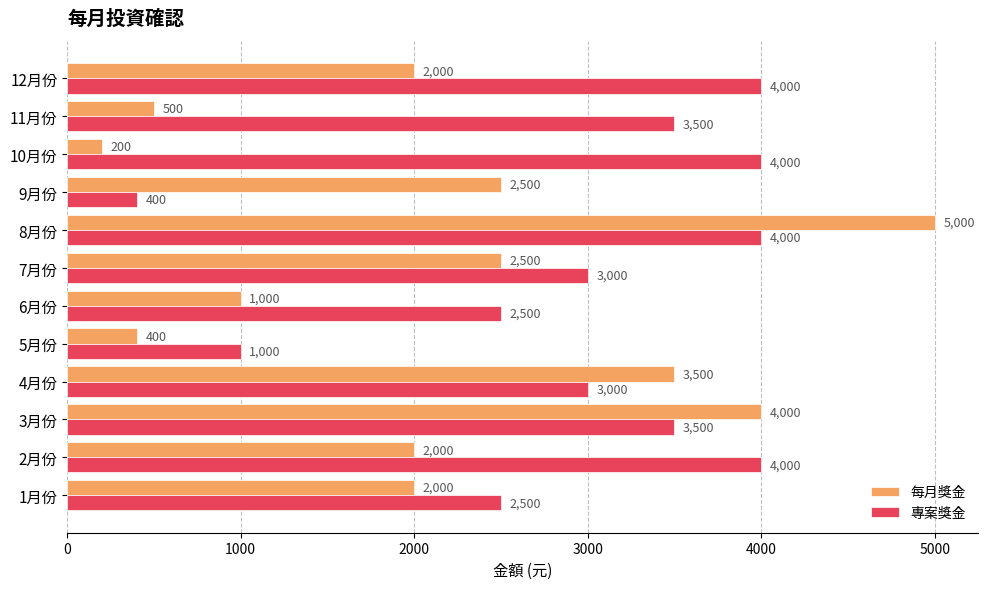

Which series has the largest total across all categories?

專案獎金